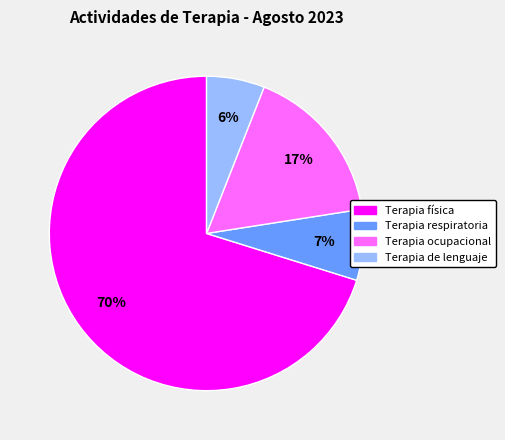

Which slice is the largest?

Terapia física